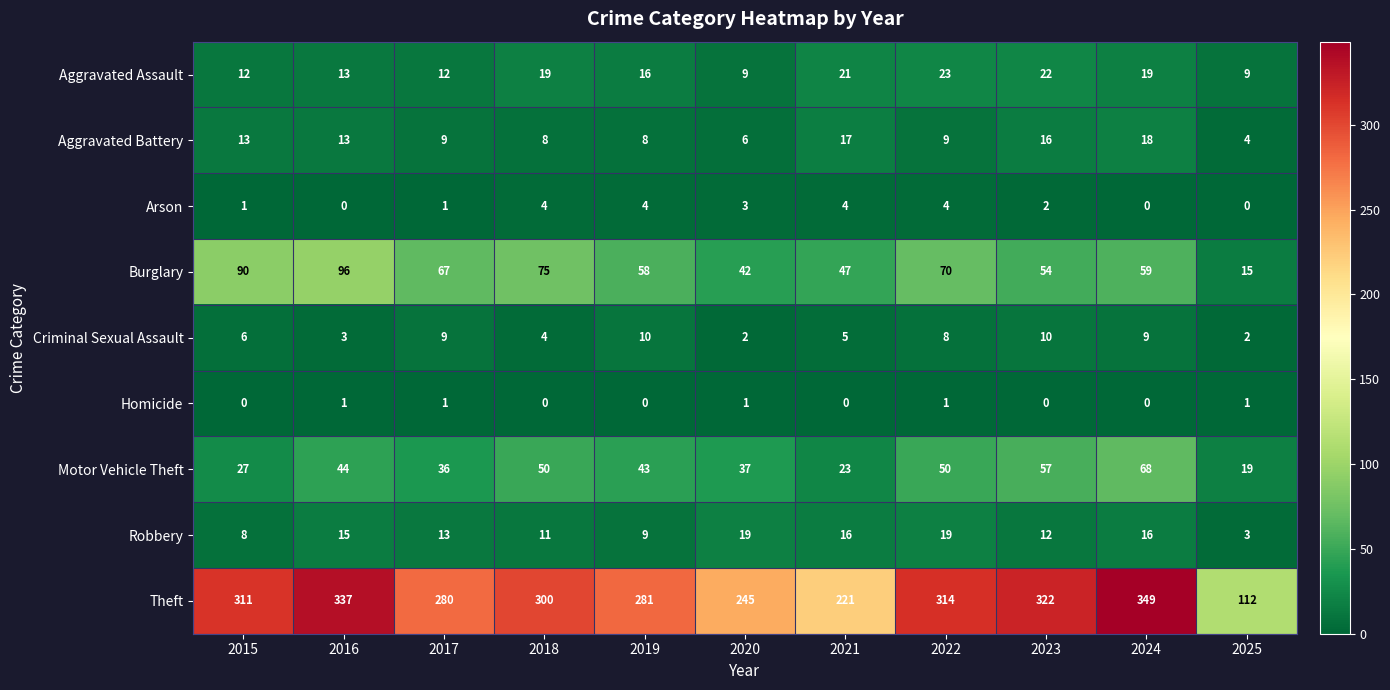

List the series in order of their peak value, lowest first.

Homicide, Arson, Criminal Sexual Assault, Aggravated Battery, Robbery, Aggravated Assault, Motor Vehicle Theft, Burglary, Theft